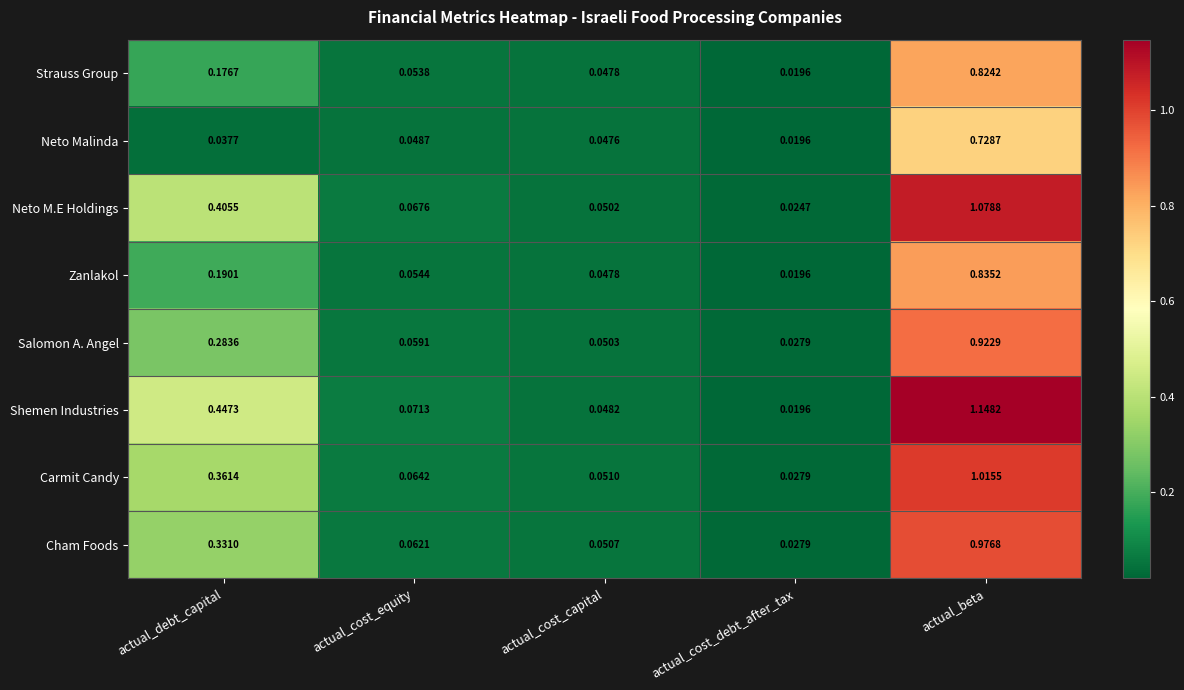

At which label is Salomon A. Angel closest to 0?

actual_cost_debt_after_tax